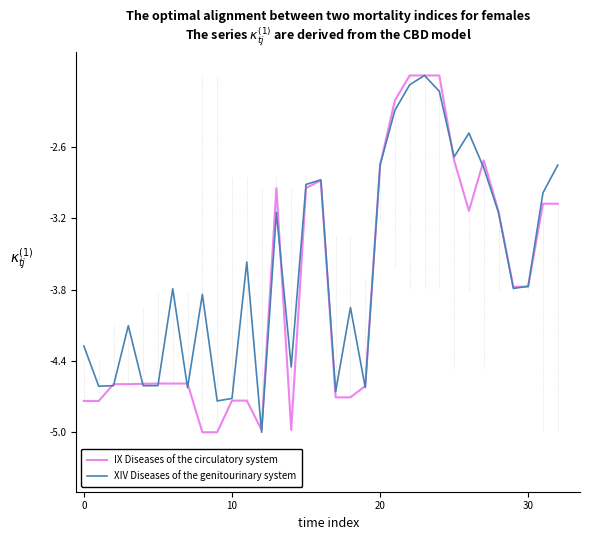

List the series in order of their overall mean, lowest first.

IX Diseases of the circulatory system, XIV Diseases of the genitourinary system